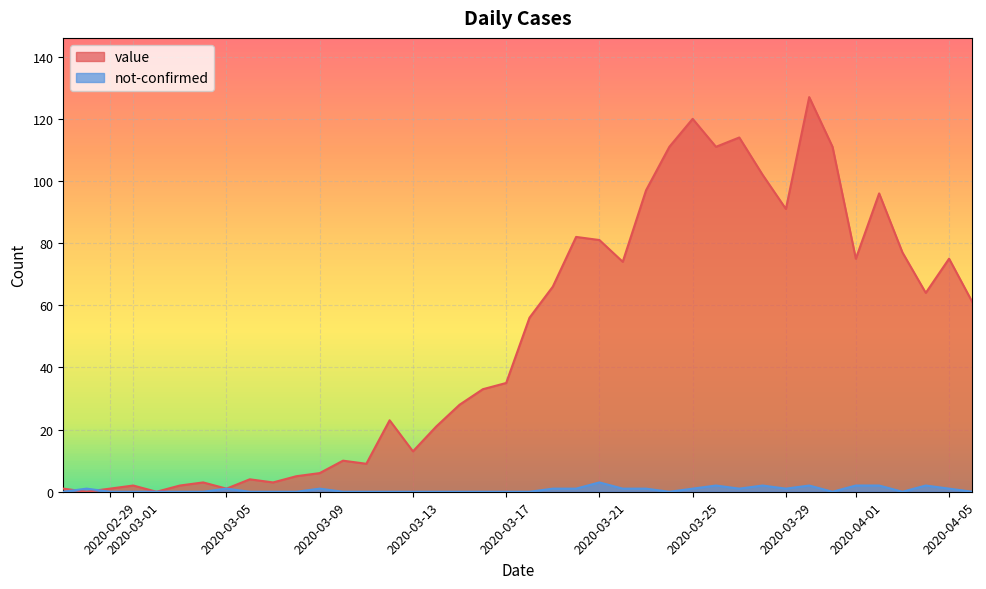

The value of value at 2020-03-17 is 53. True or false?

False